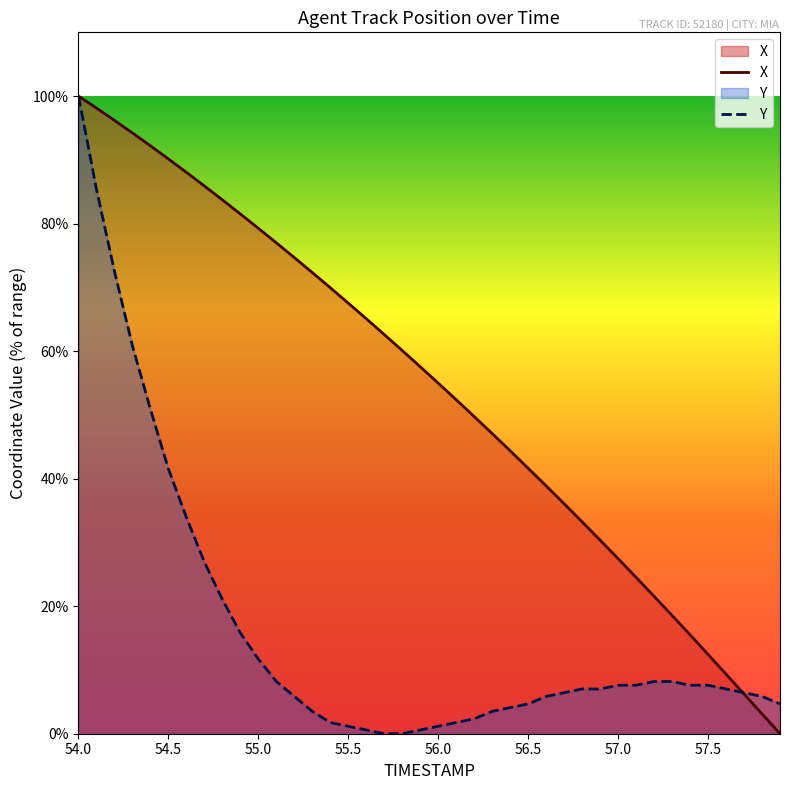

The X series shows 27.5 at 57.0. True or false?

True